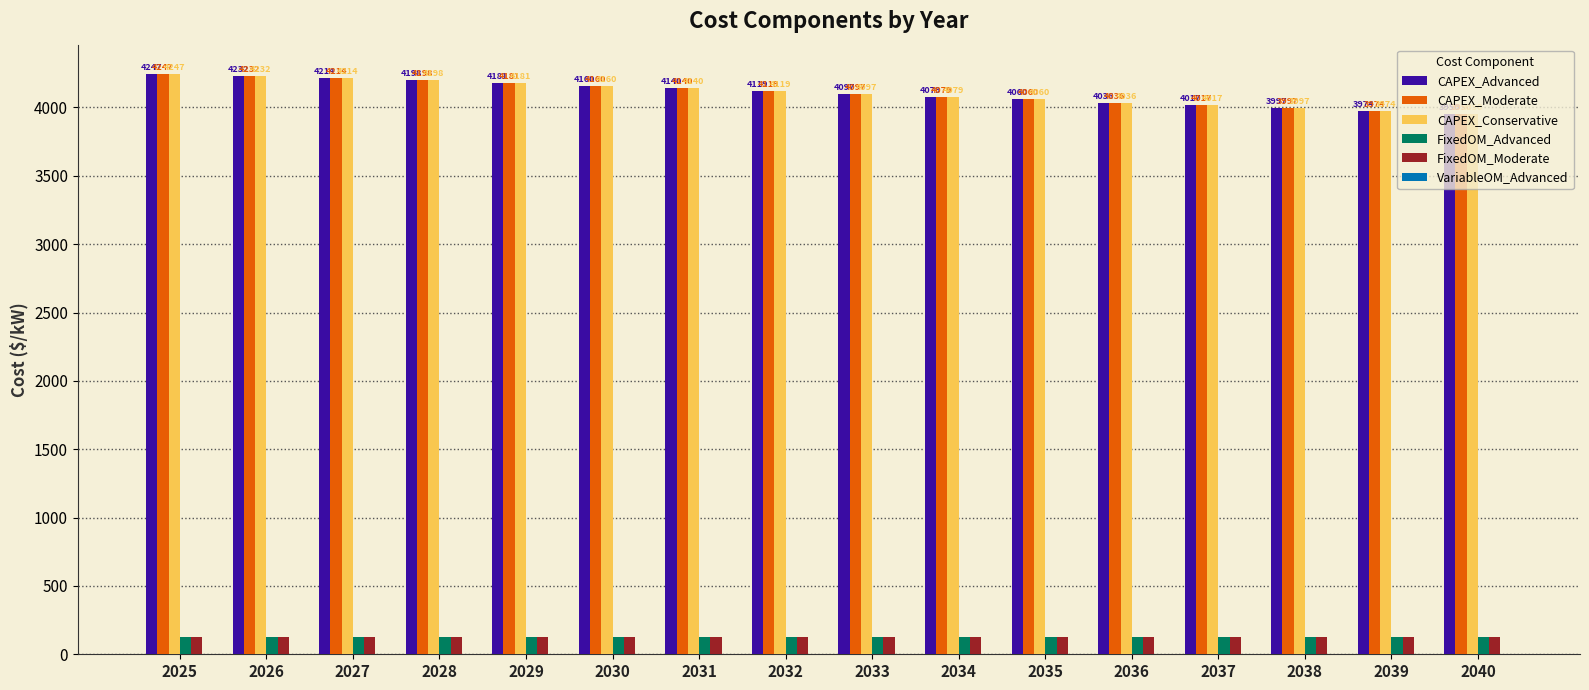

Does the chart contain stacked bars?

No